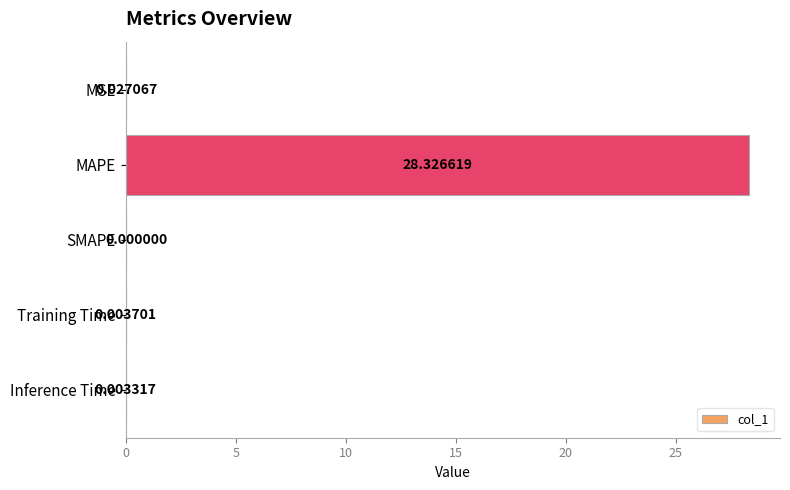

Which has a higher value, MSE or SMAPE?

MSE